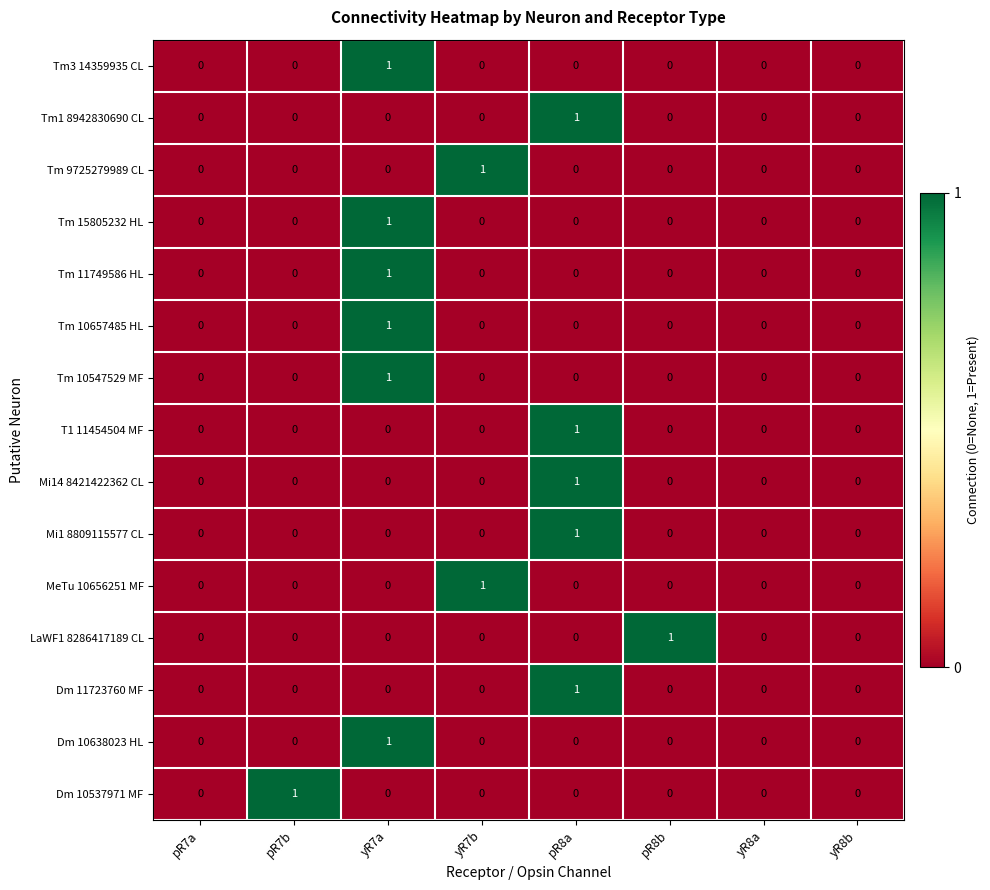

How many categories are shown in the chart?

8